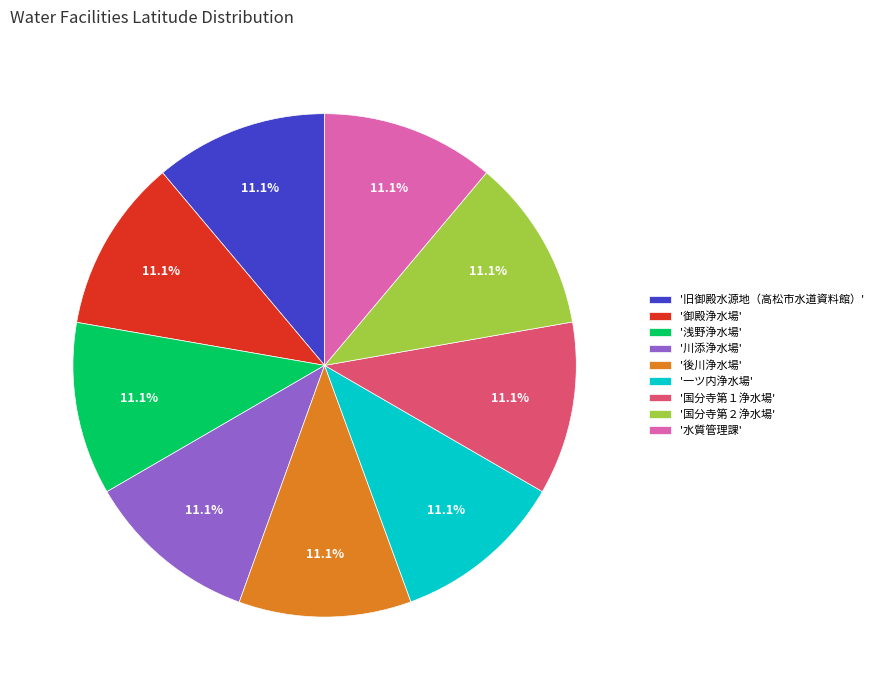

What is the ratio of the value at '国分寺第１浄水場' to the value at '一ツ内浄水場'?

1.0